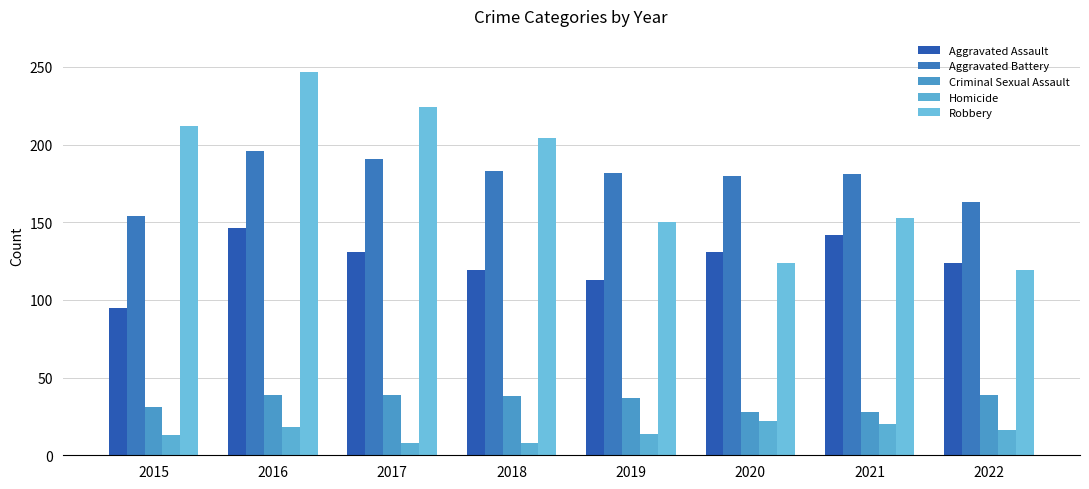

What is the difference between the Aggravated Battery values at 2020 and 2015?

26